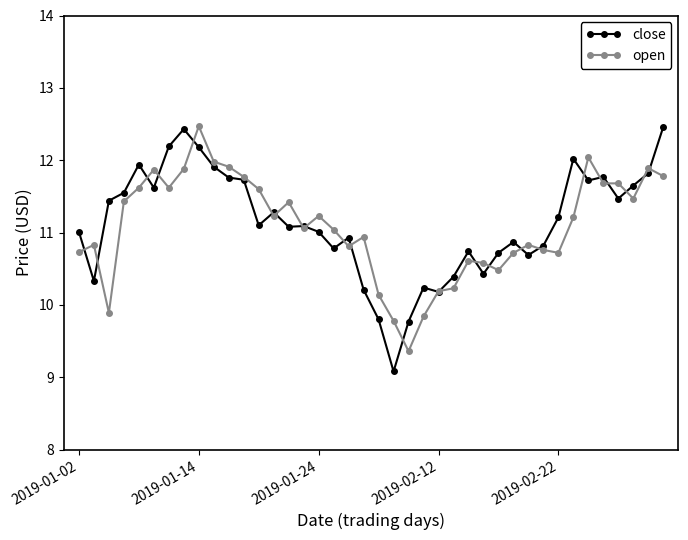

True or false: close has more than 1 interior local peaks.

True